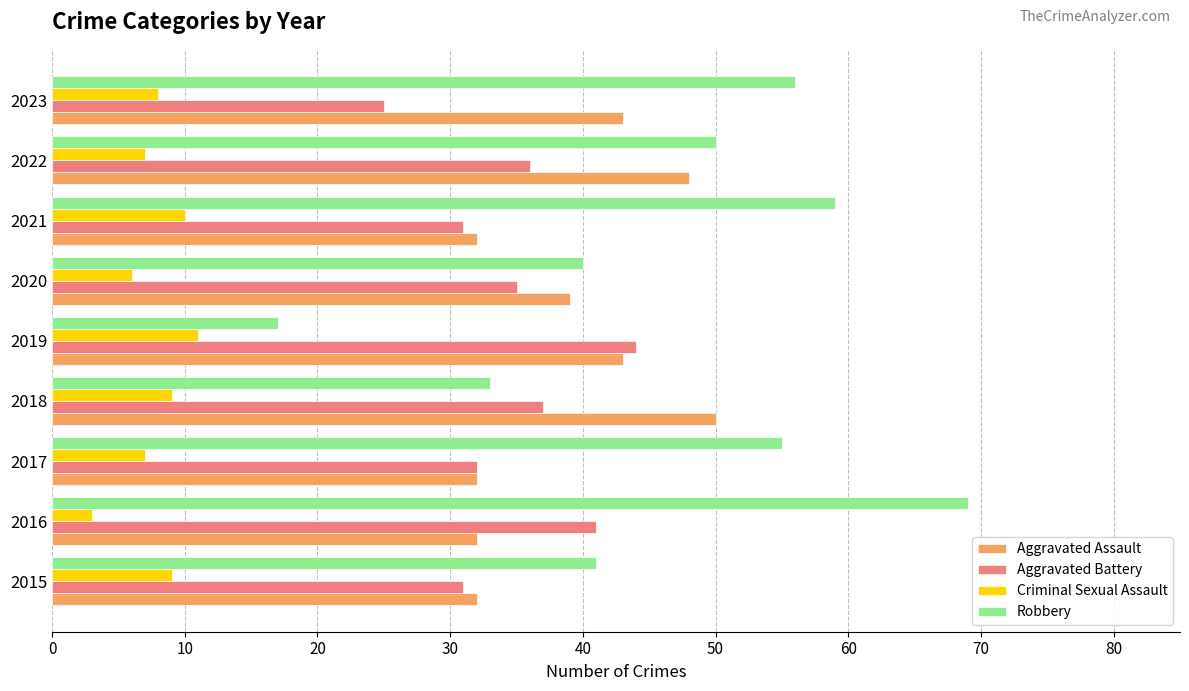

At which label does Criminal Sexual Assault reach its minimum?

2016